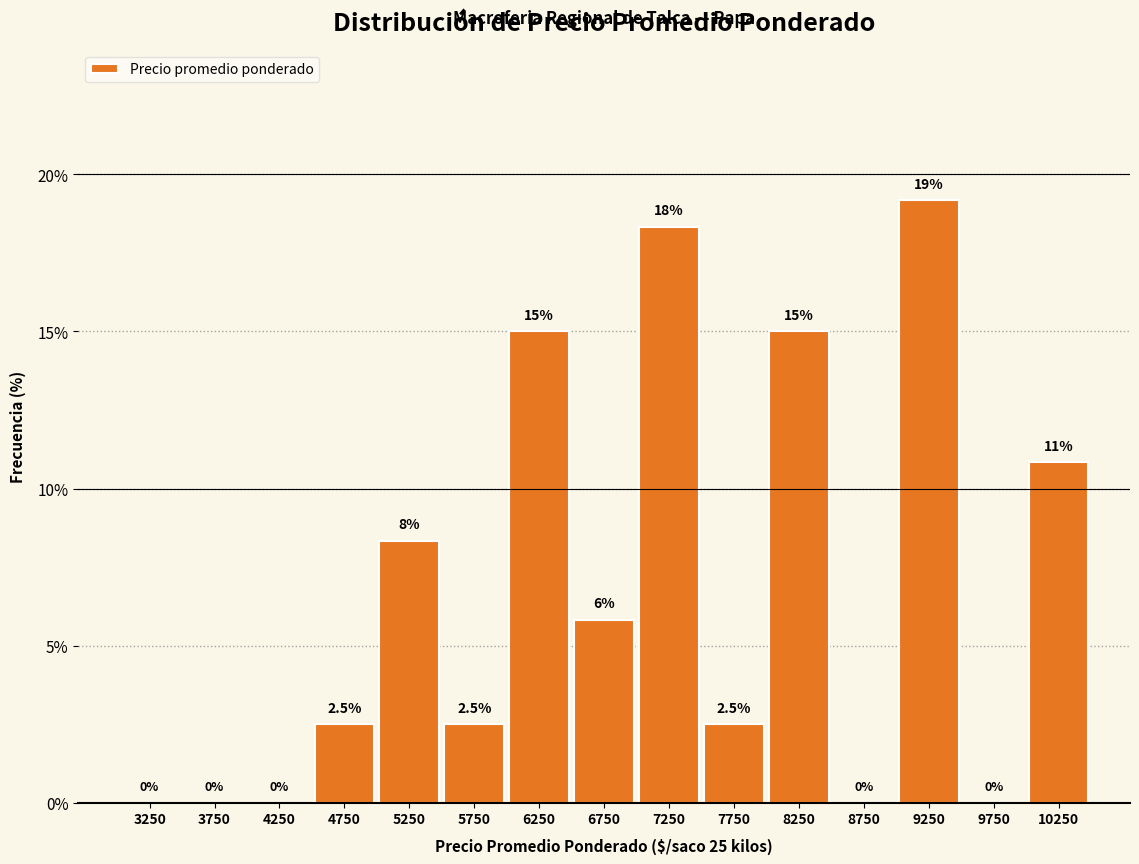

Which range on the x-axis has the tallest bar?

9000 to 9500